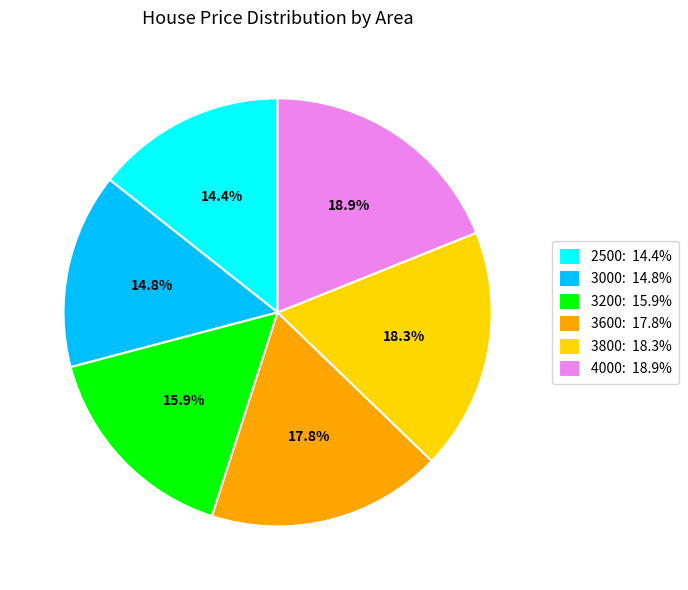

Is 4000 the majority of the pie?

No